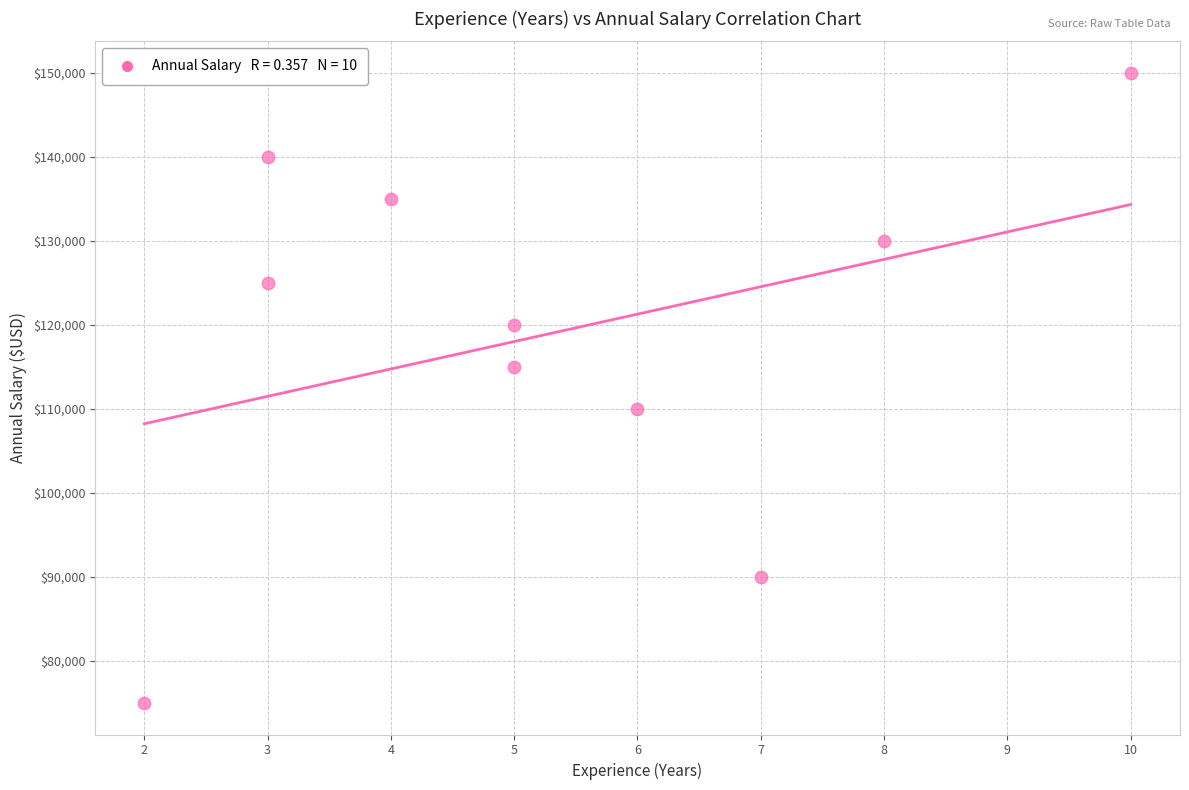

What is the range of Y values (max minus min)?

75000